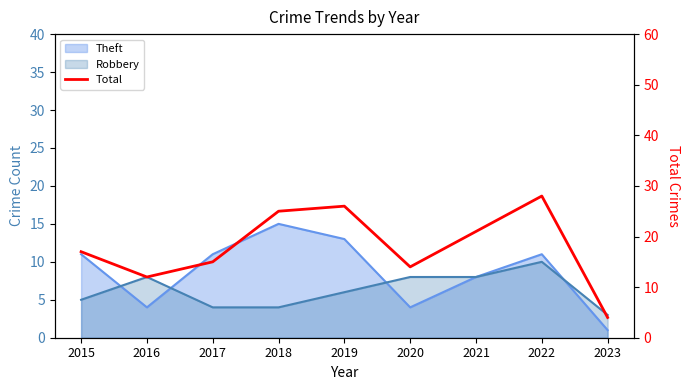

What is the value of the 8th point from the left?

28